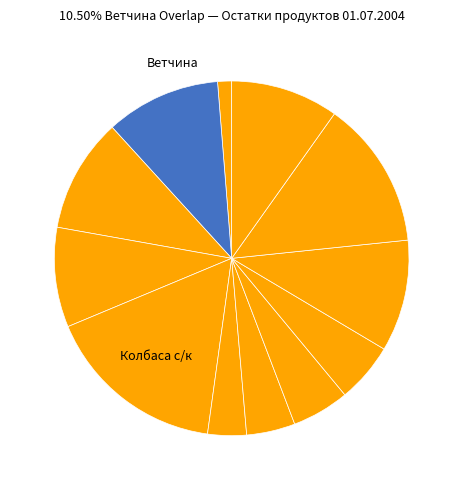

How many slices are in this pie chart?

12